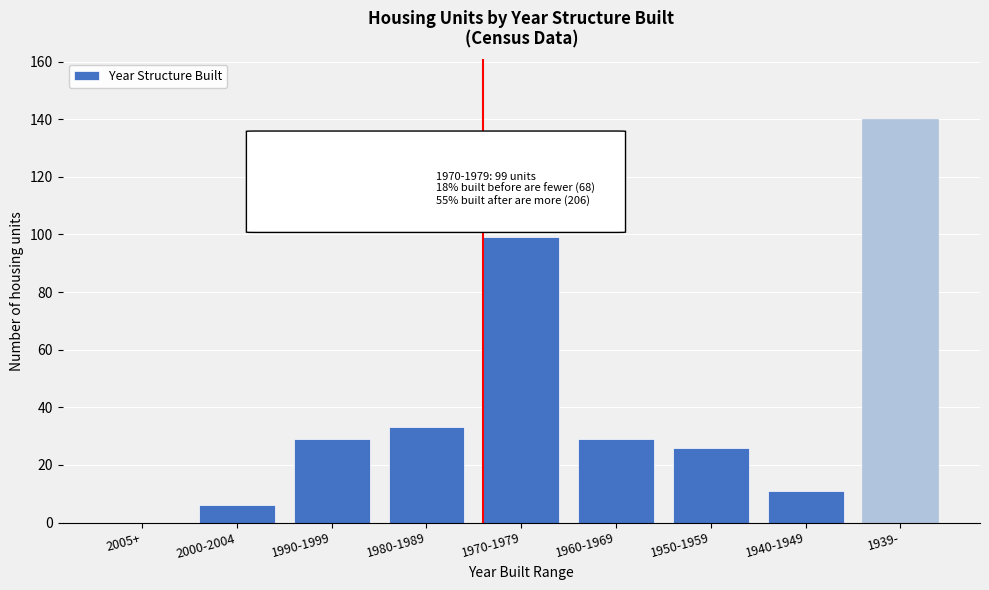

Reading left to right, transcribe all the data shown in this chart.

2005+=0	2000-2004=6	1990-1999=29	1980-1989=33	1970-1979=99	1960-1969=29	1950-1959=26	1940-1949=11	1939-=140